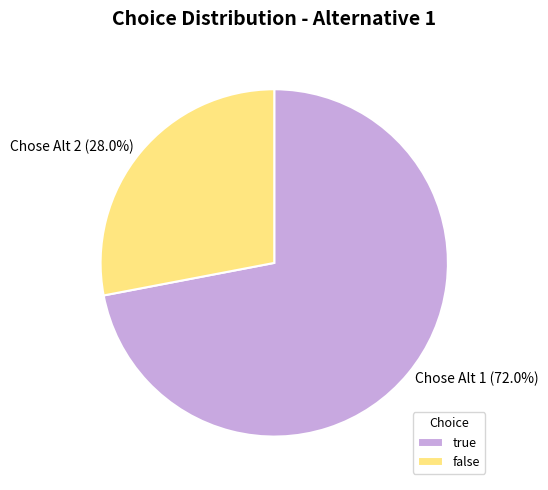

The true slice represents 72% of the pie. True or false?

True